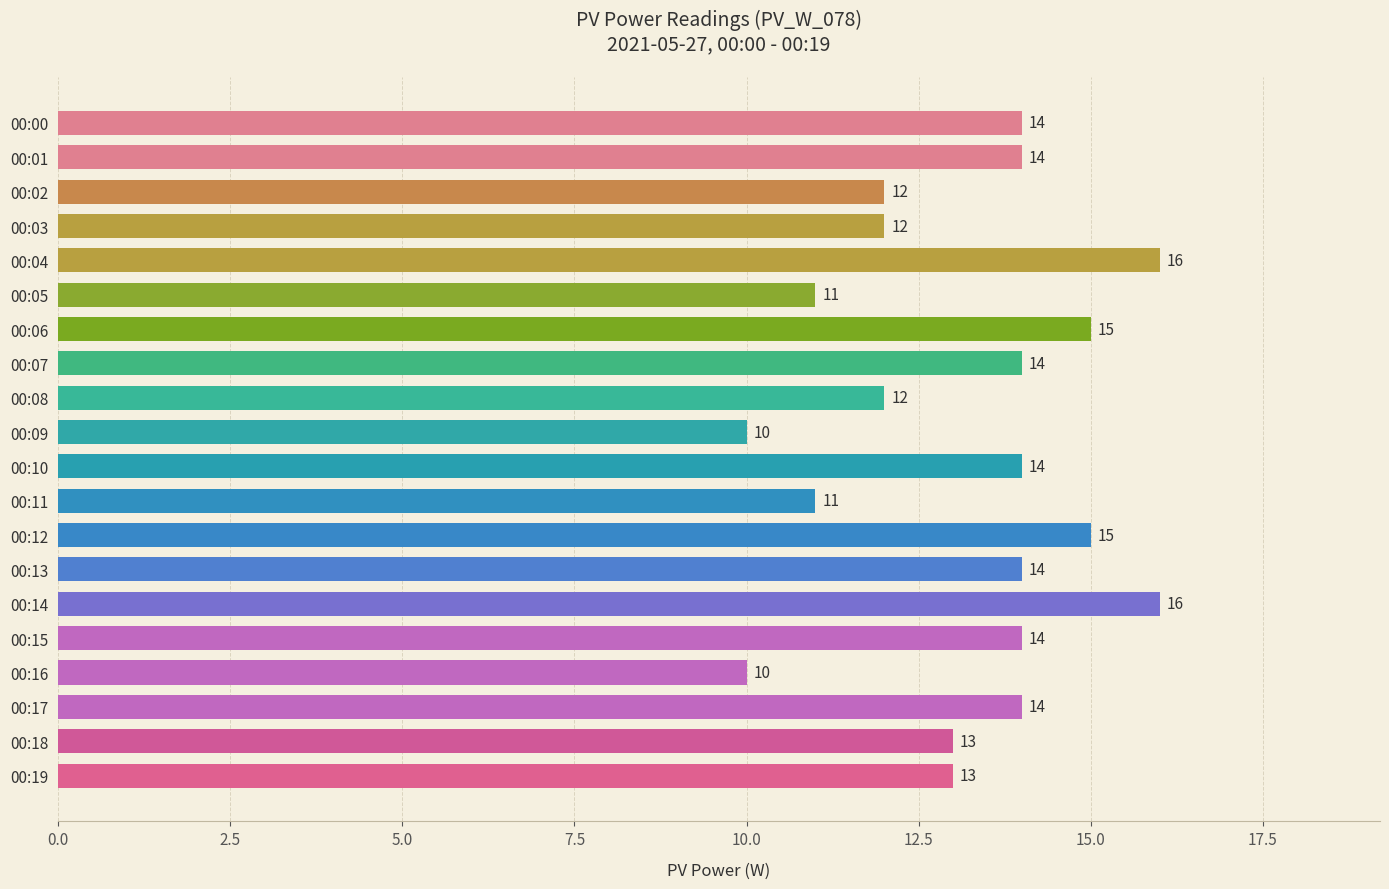

Does the chart contain any negative values?

No